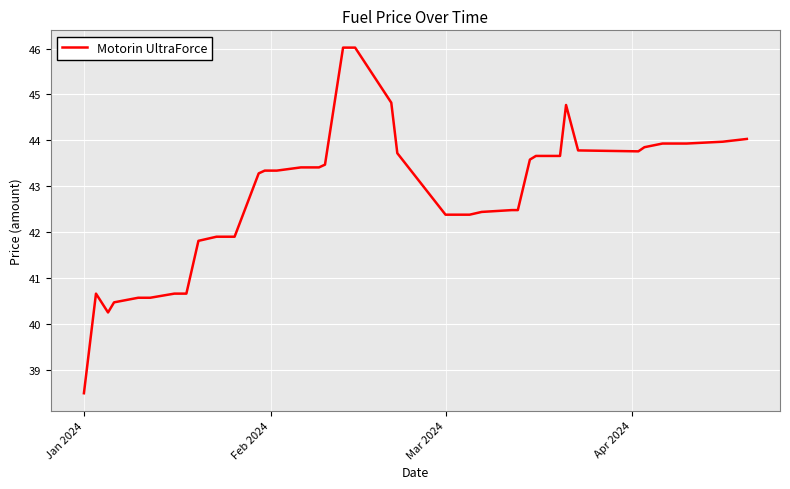

What is the smallest value displayed?

38.5